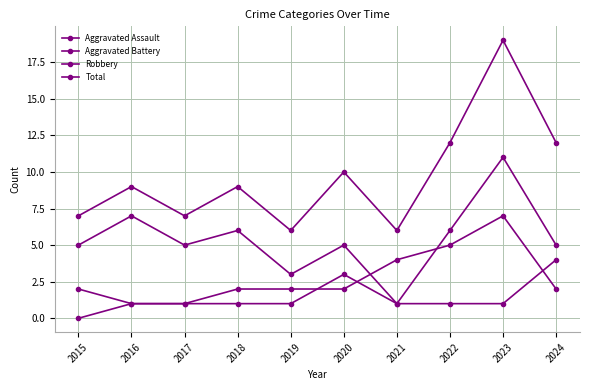

Rank the series by their maximum value, from lowest to highest.

Aggravated Assault, Aggravated Battery, Robbery, Total